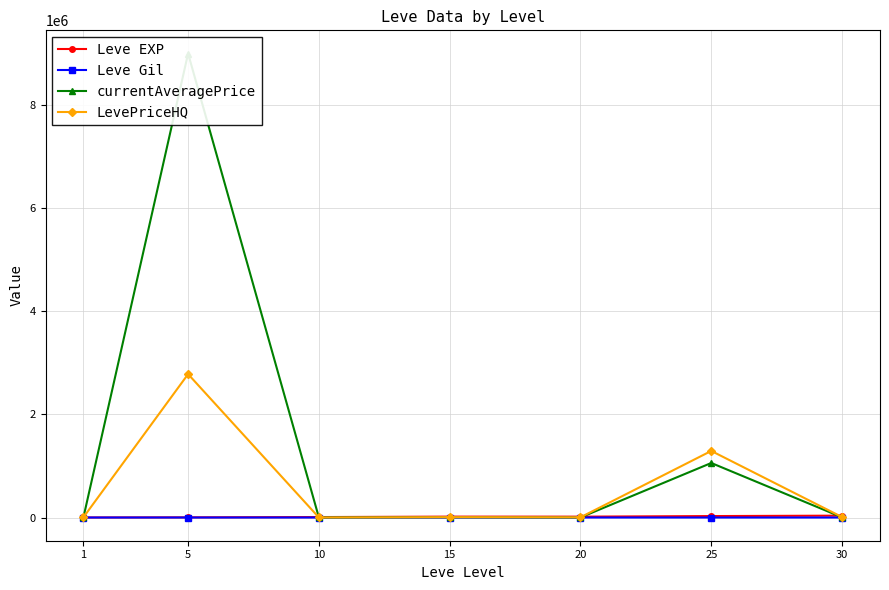

Does the chart display data point markers on the line(s)?

Yes